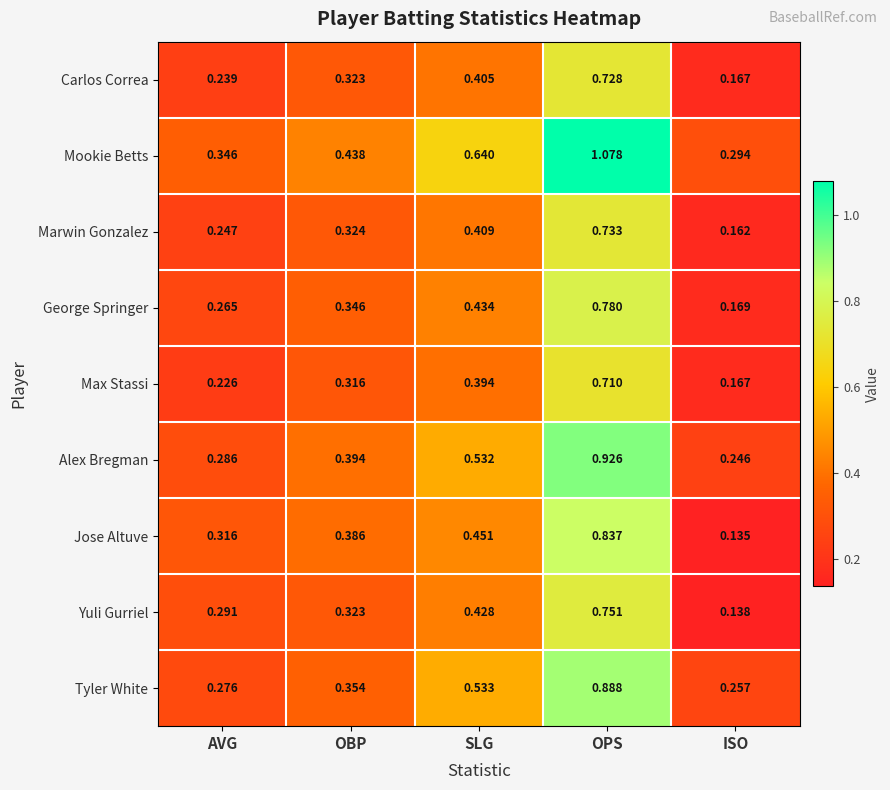

Which series has the largest range (max minus min)?

Mookie Betts